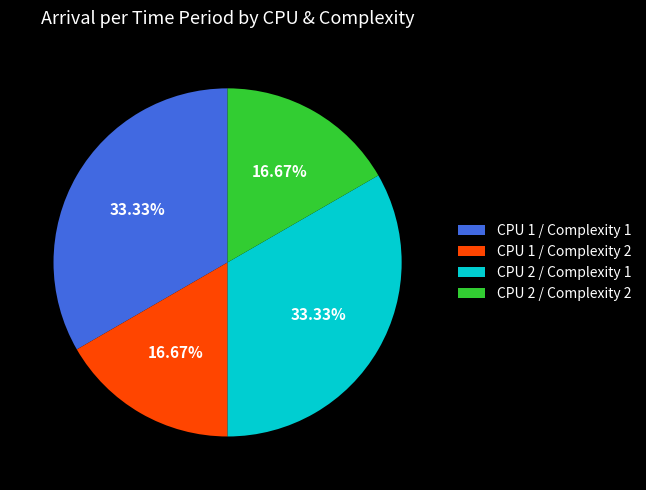

To the nearest percent, what portion does CPU 2 / Complexity 2 represent?

17%